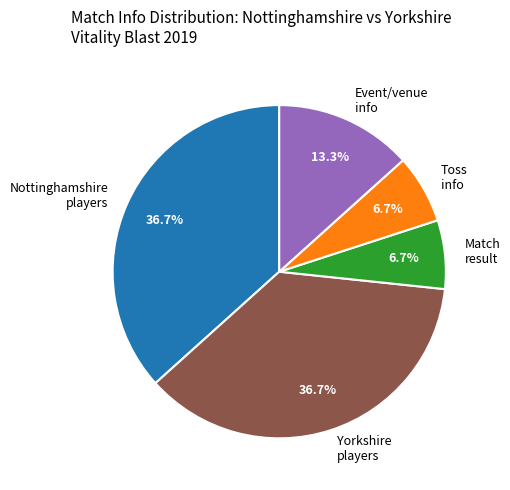

Count the number of slices in the pie.

5